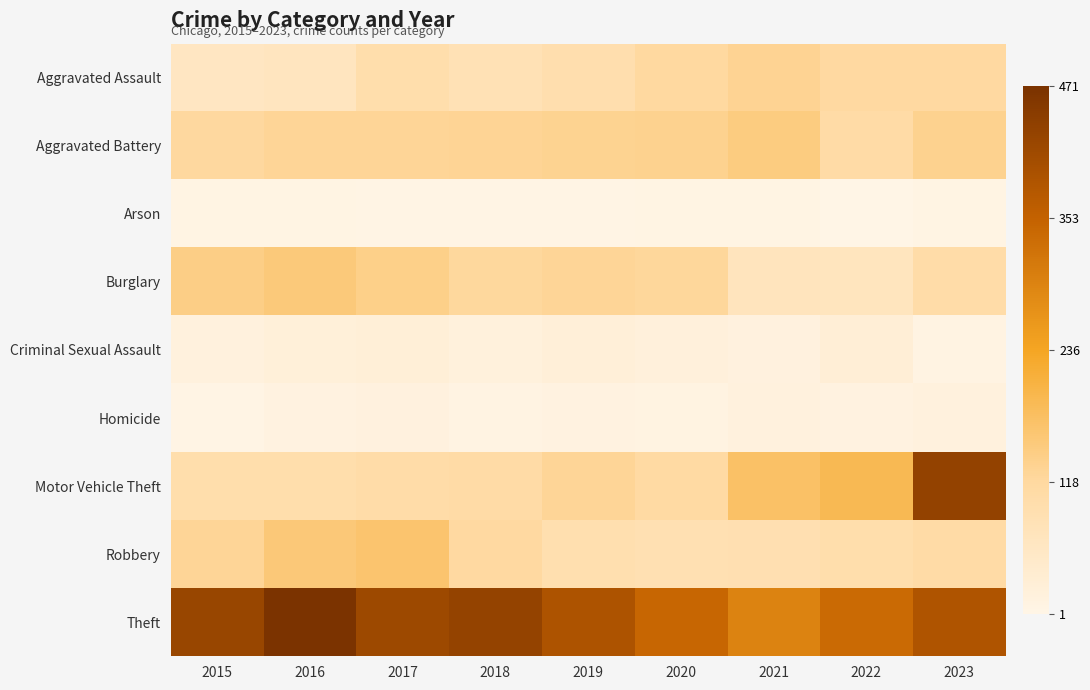

Which series has the widest spread of values?

Motor Vehicle Theft